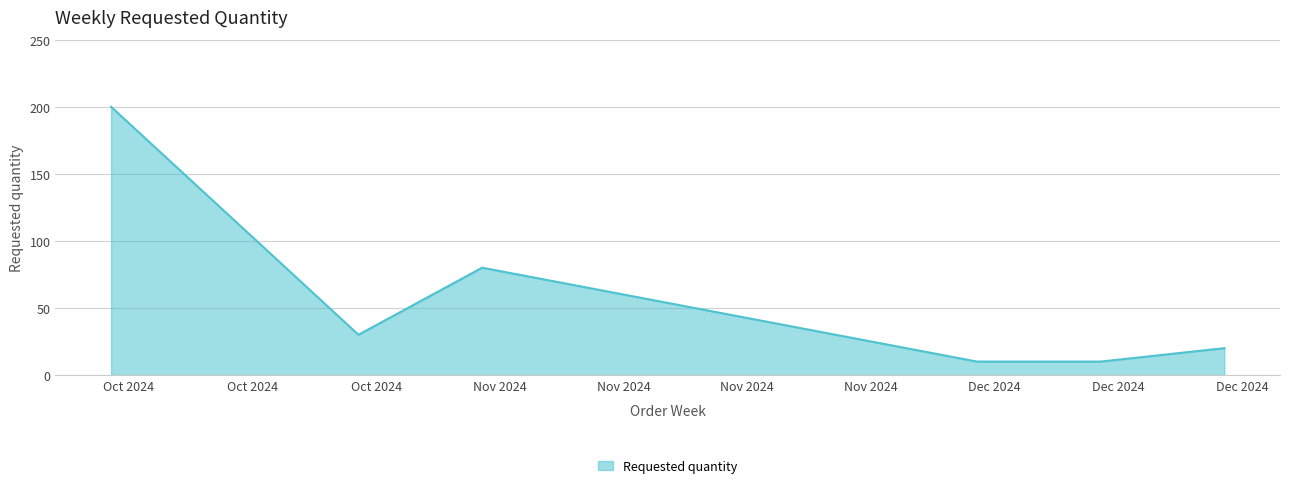

What is the sum of all values?

350